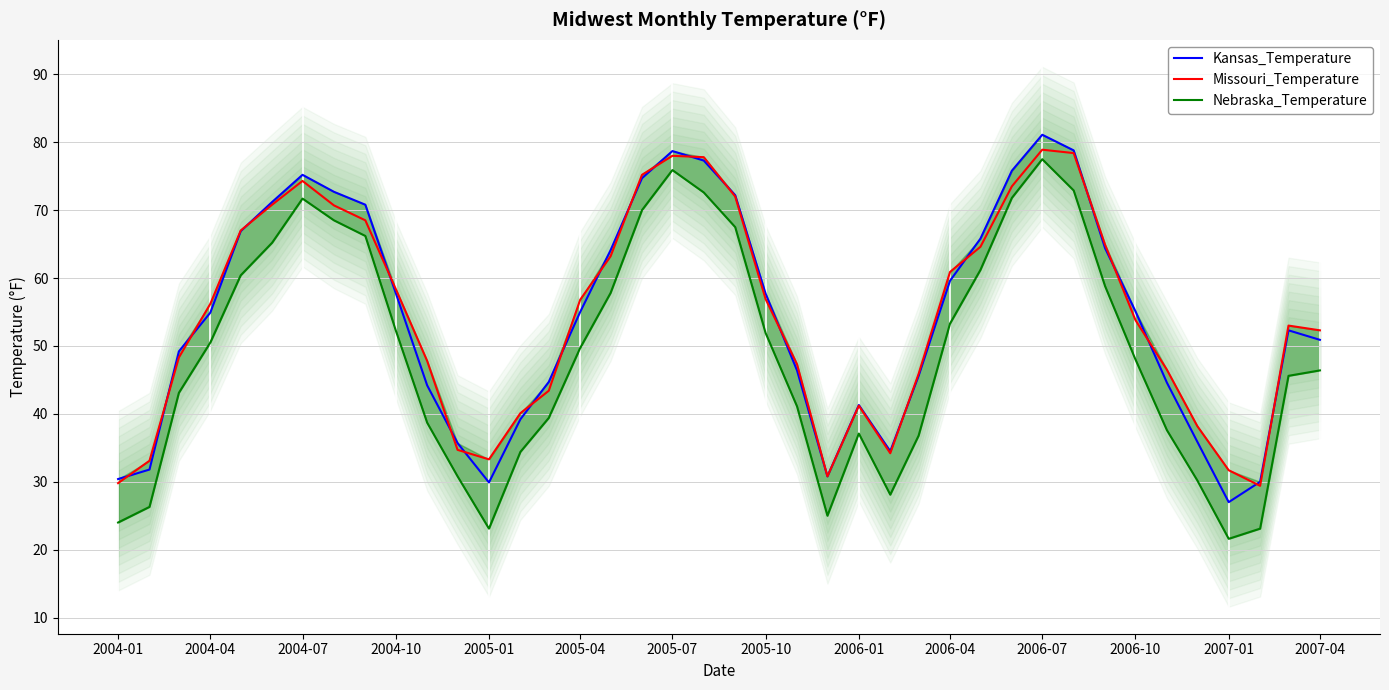

What is the value of the Missouri_Temperature point at the 14th from the left?

40.1